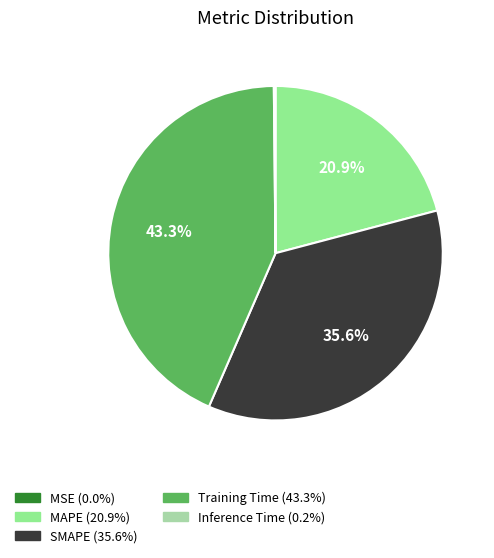

What percentage is NOT represented by Training Time?

56.7%